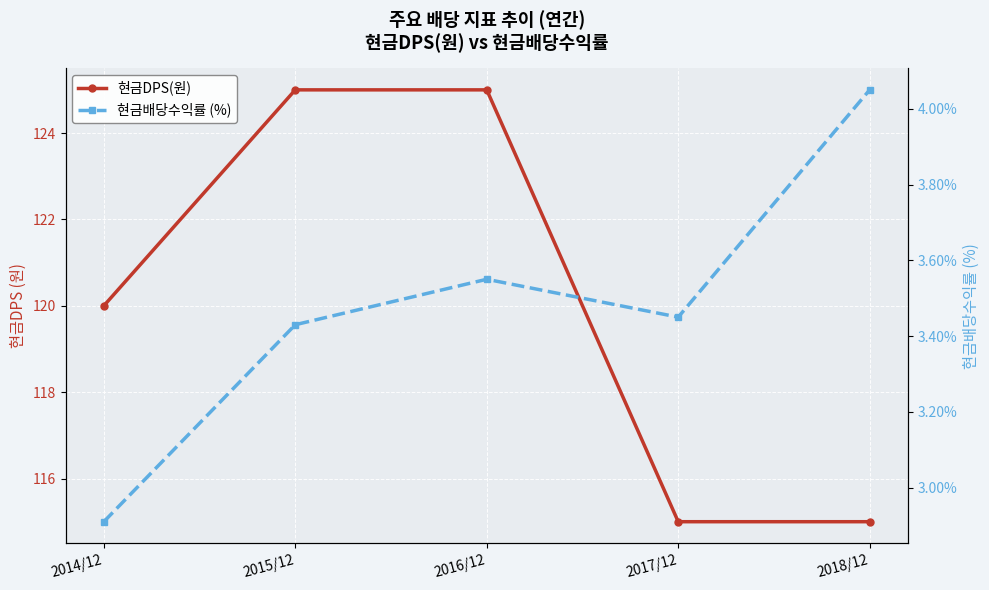

The 현금DPS(원) series shows 120.0 at 2014/12. True or false?

True